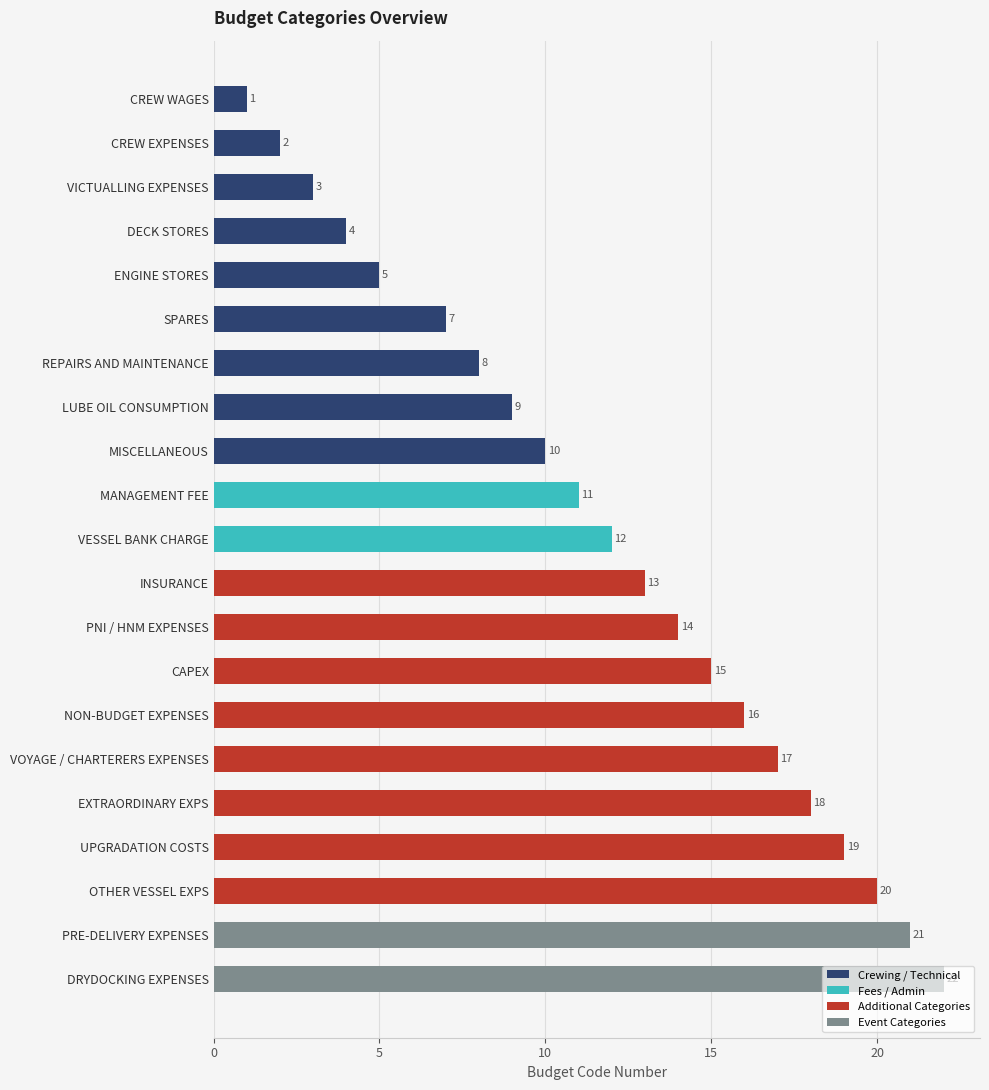

True or false: the data shows 3 at ENGINE STORES.

False